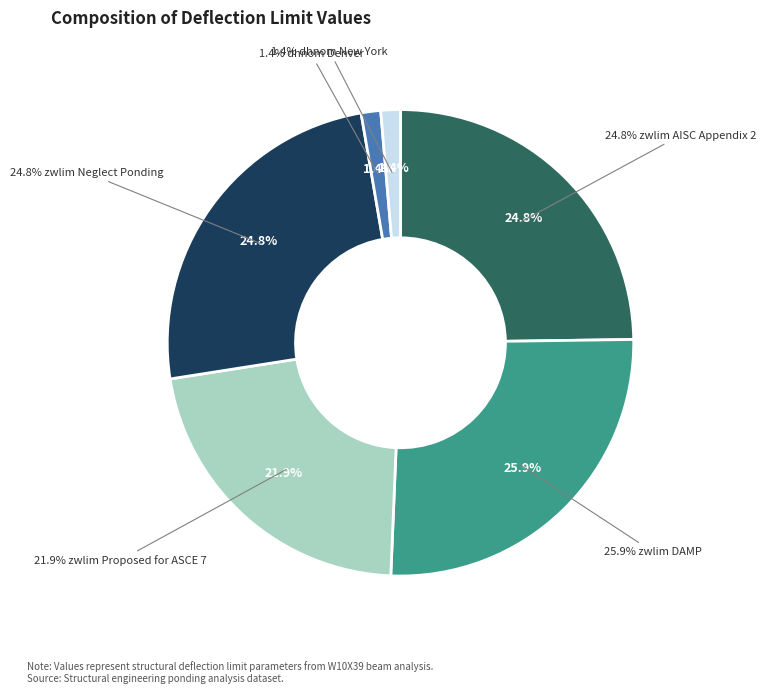

Combined, do zwlim Neglect Ponding and zwlim DAMP account for over 50%?

Yes